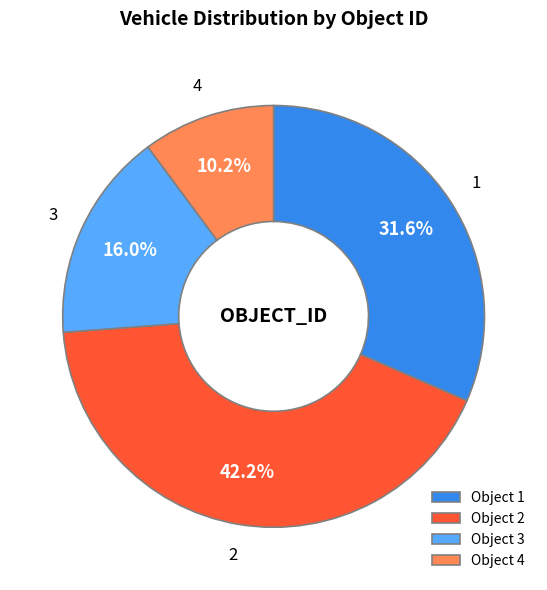

What percentage is the 1 slice, to the nearest percent?

32%